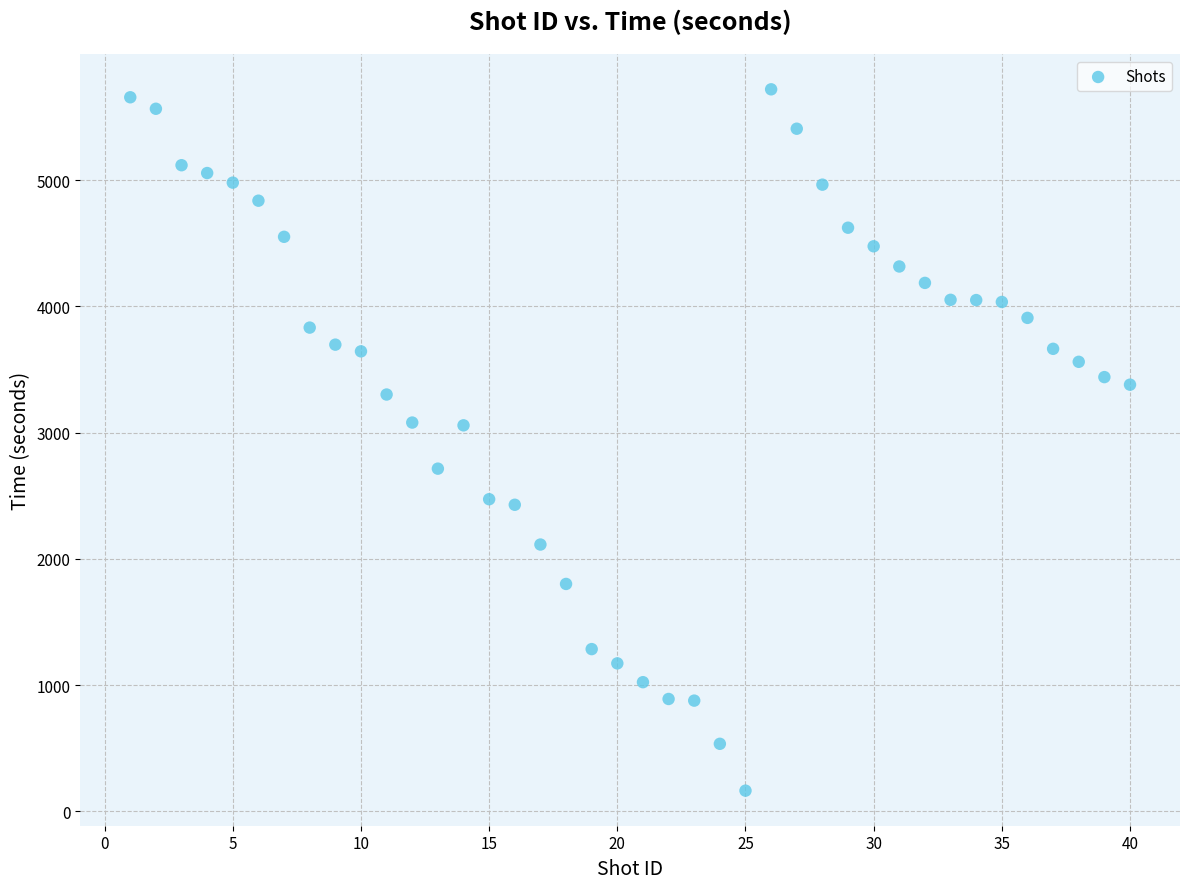

What is the range of Y values (max minus min)?

5554